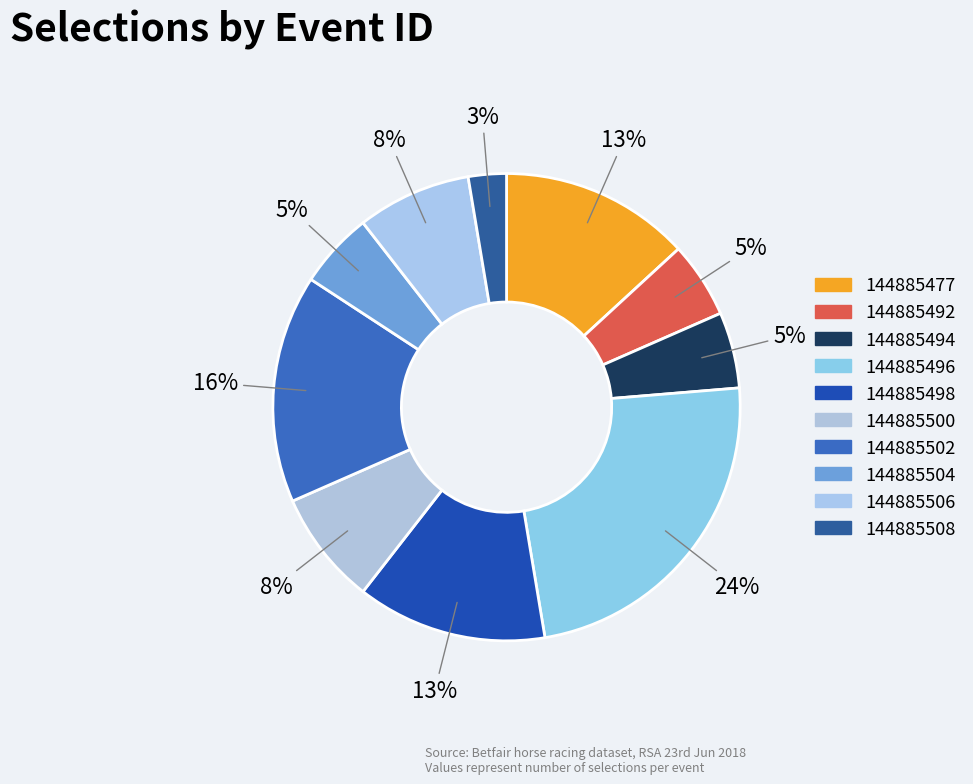

Between 144885500 and 144885508, which is larger?

144885500